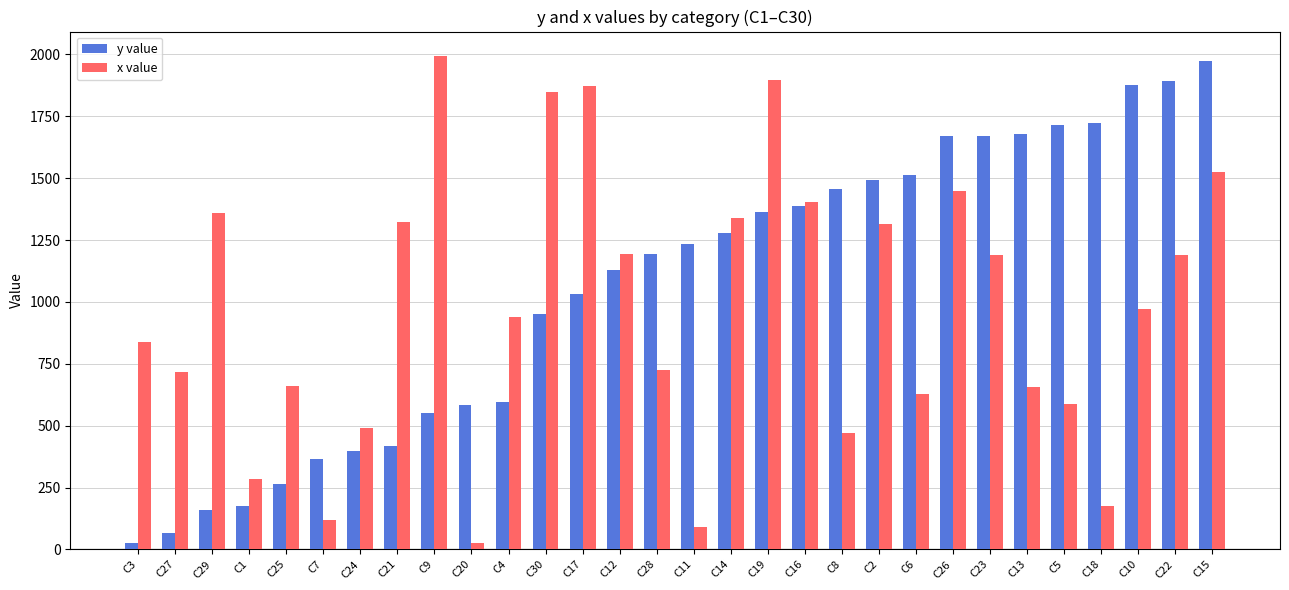

What value does the x value series have at C15?

1524